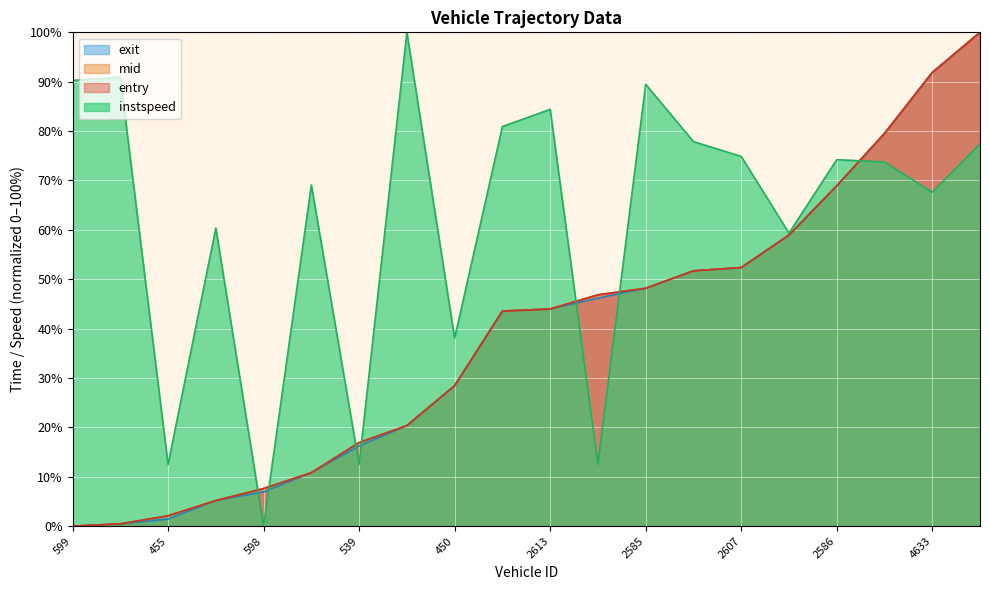

Reading left to right, extract all data points from this chart.

entry: 0.0	0.5	2.1	5.2	7.6	10.8	16.9	20.4	28.4	43.6	44.0	46.8	48.2	51.7	52.4	58.9	68.9	79.5	91.9	100.0
mid: 0.0	0.5	2.1	5.2	7.6	10.8	16.9	20.4	28.4	43.6	44.0	46.8	48.2	51.7	52.4	58.9	68.9	79.5	91.9	100.0
exit: 0.0	0.5	1.4	5.2	6.9	10.8	16.2	20.4	28.4	43.6	44.0	46.2	48.2	51.7	52.4	58.9	68.9	79.5	91.9	100.0
instspeed: 90.3	90.9	12.5	60.4	0.0	69.1	12.5	100.0	38.1	80.9	84.4	12.5	89.5	77.9	74.9	59.3	74.2	73.8	67.6	77.4